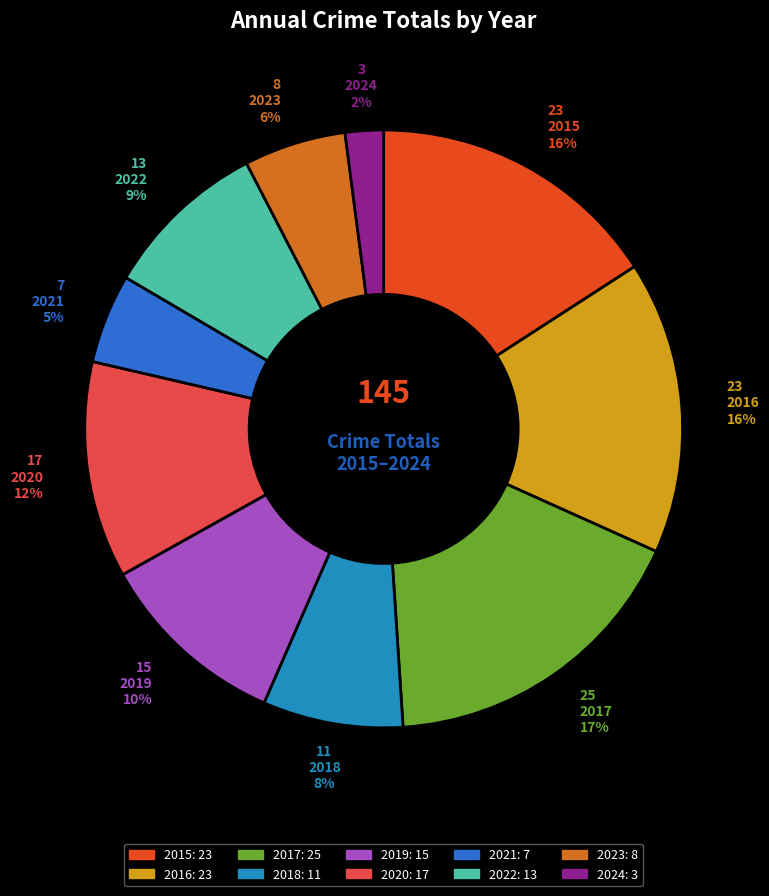

How many segments does this pie chart have?

10